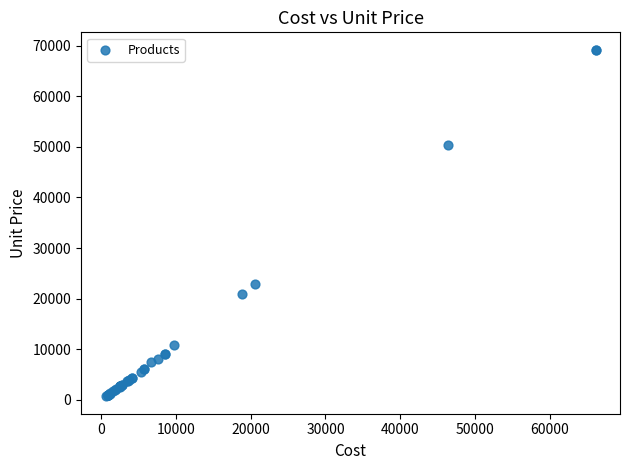

What Y value in the scatter plot is closest to 34937?

22900